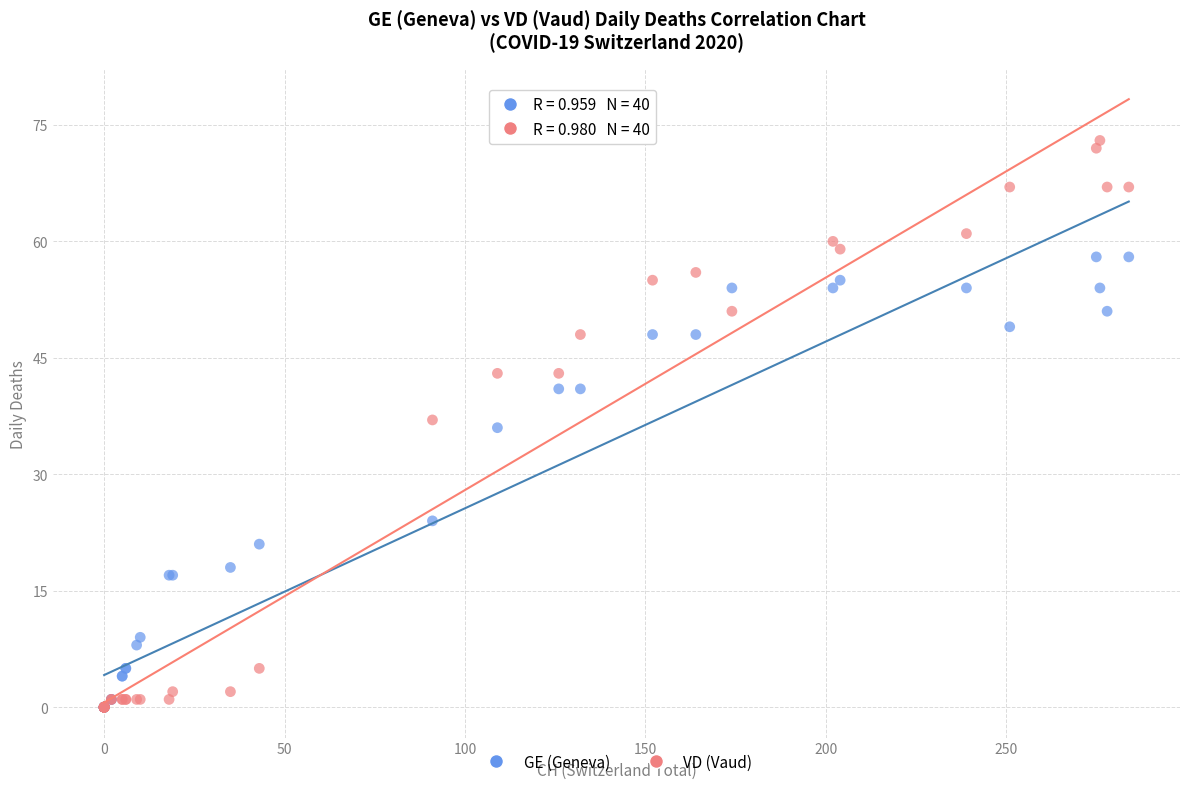

Which series has the widest spread of Y values?

VD (Vaud)